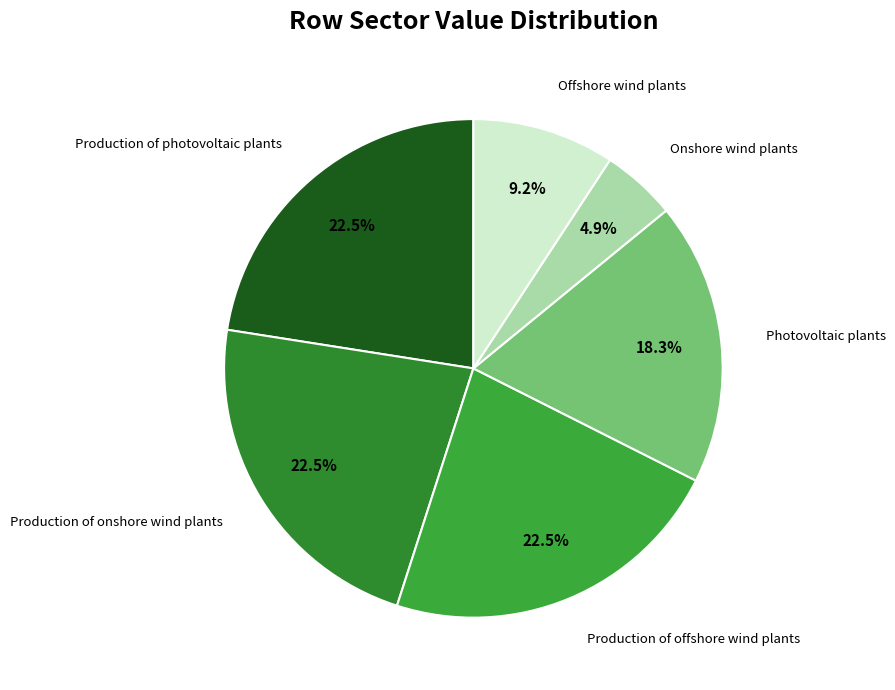

To the nearest percent, what is the average slice percentage?

17%